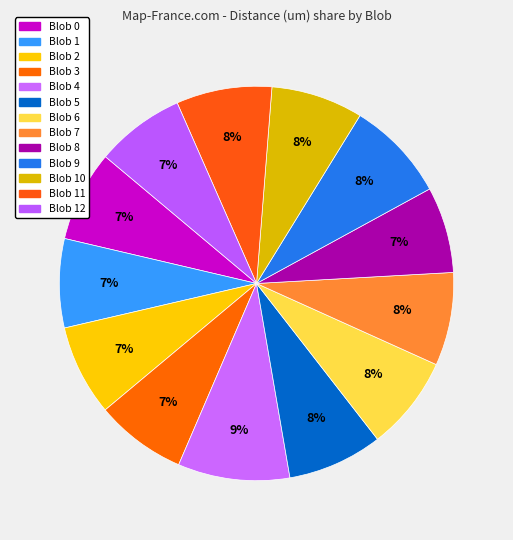

How many segments does this pie chart have?

13